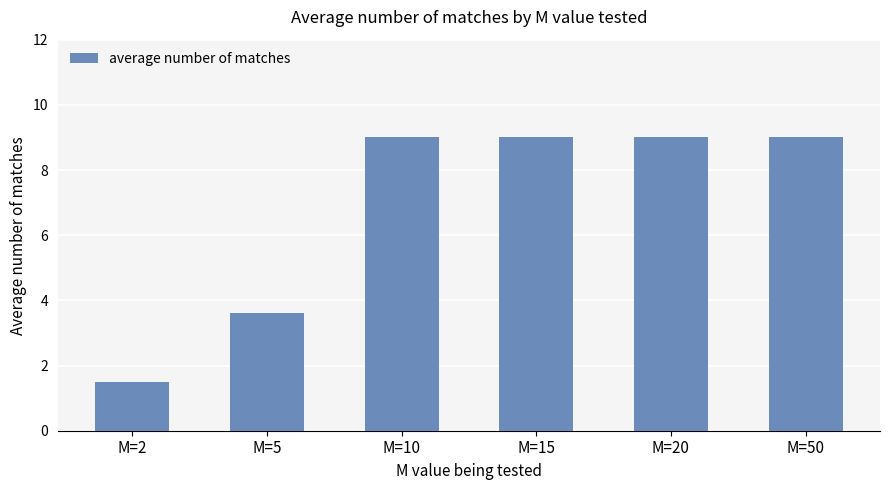

What is the average value?

6.9